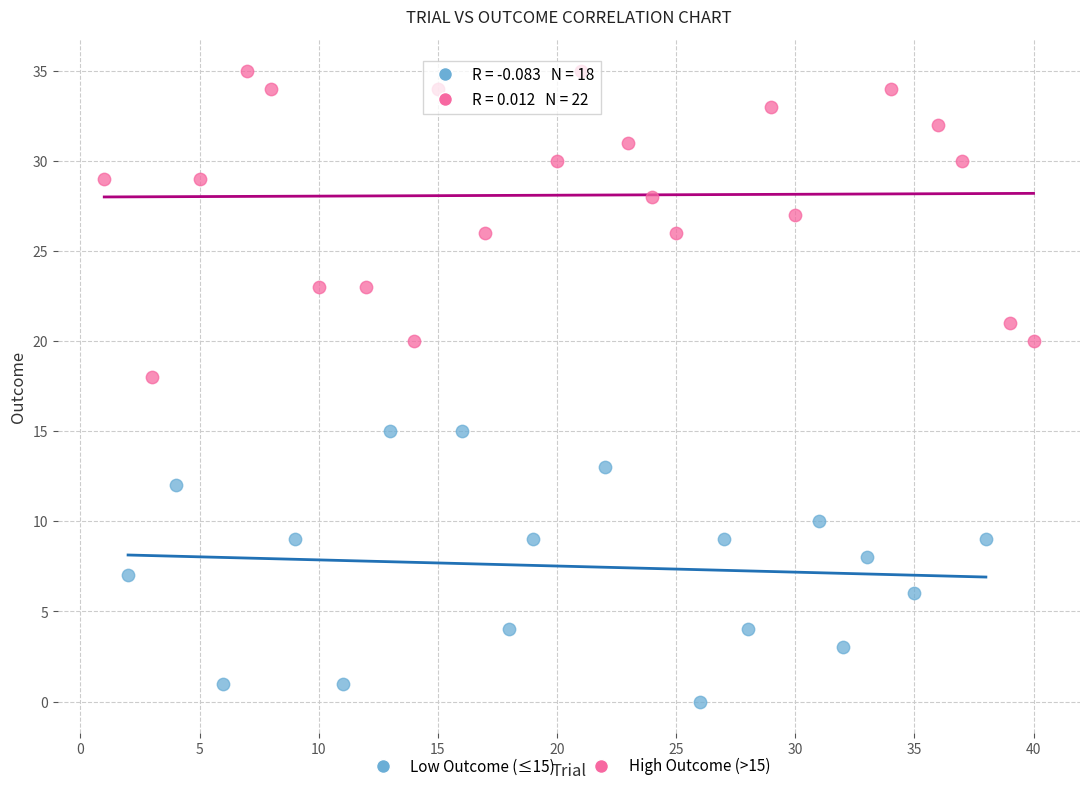

Which series contains the highest Y value?

High Outcome (>15)